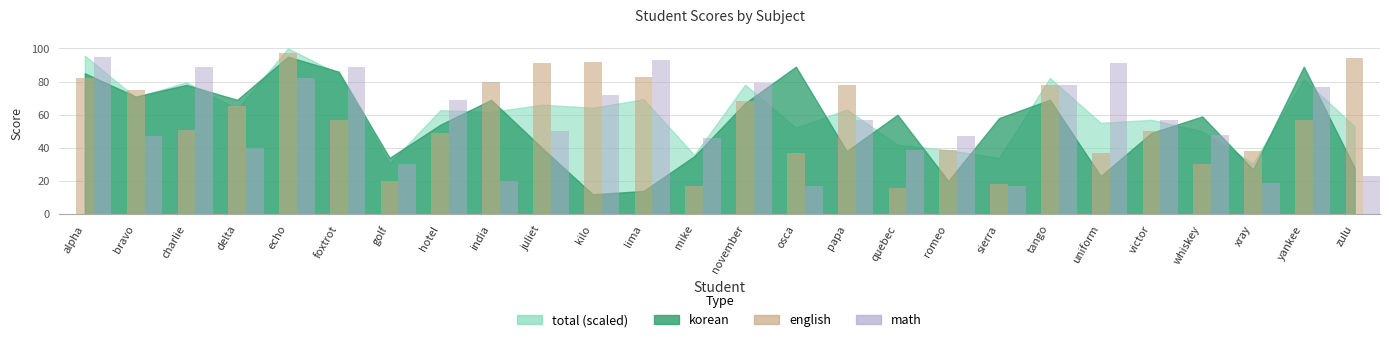

What is the label of the 8th bar from the right?

sierra